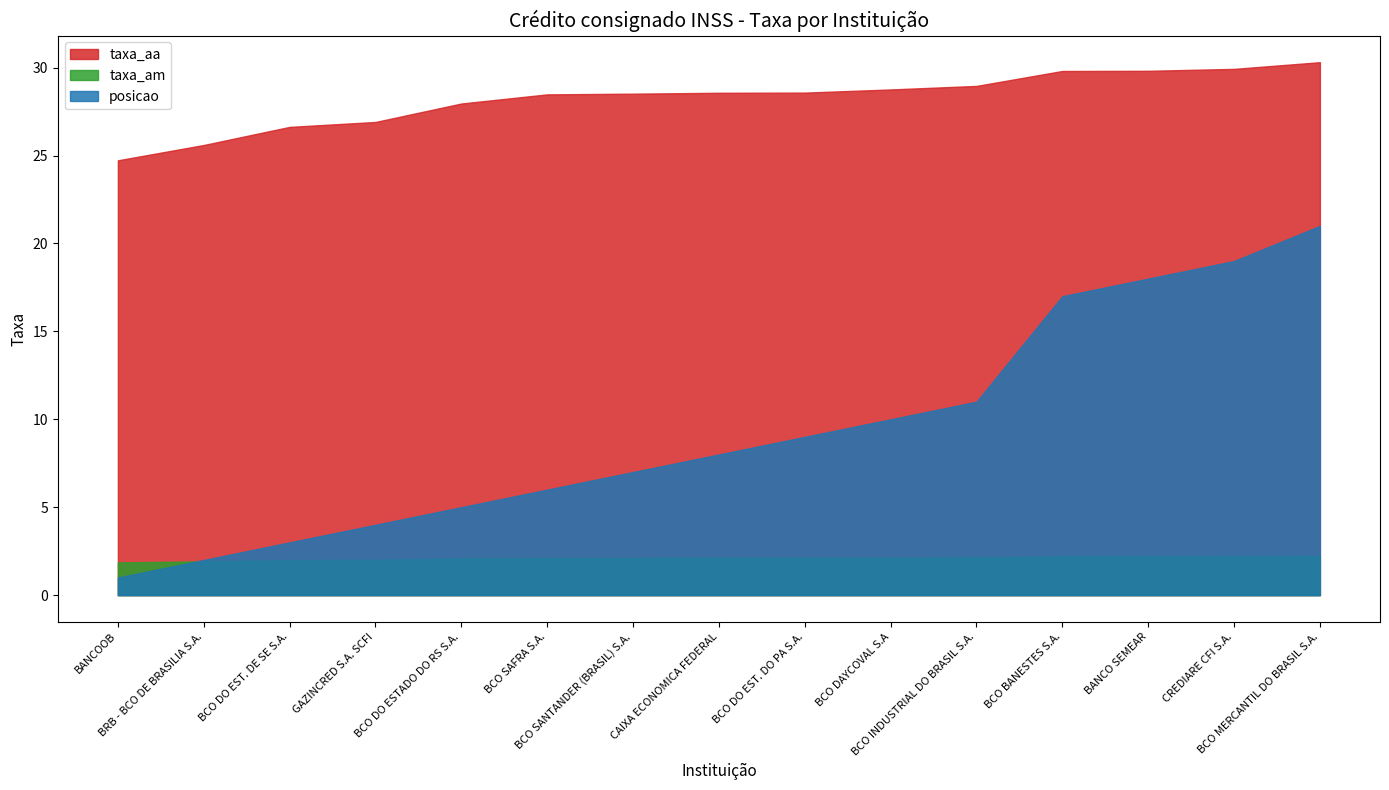

What is the spread (max minus min) of values at BCO DAYCOVAL S.A?

26.6